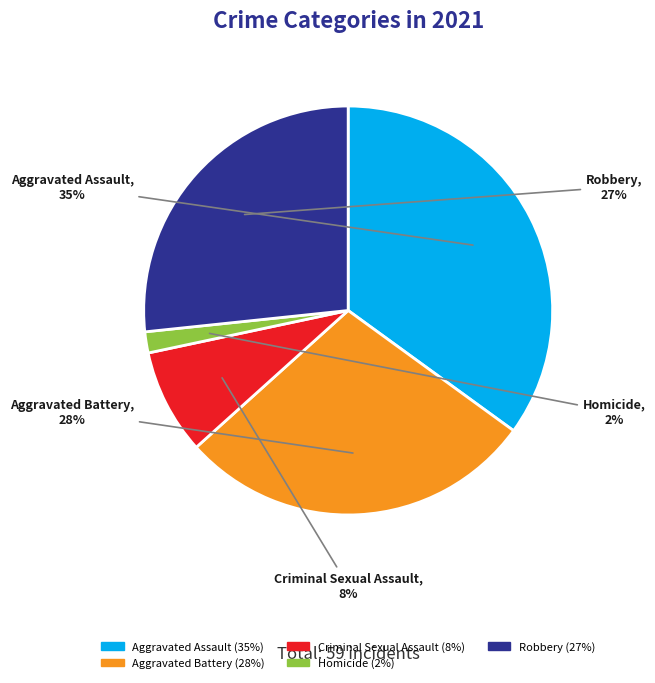

What percentage is the Homicide slice, to the nearest percent?

2%